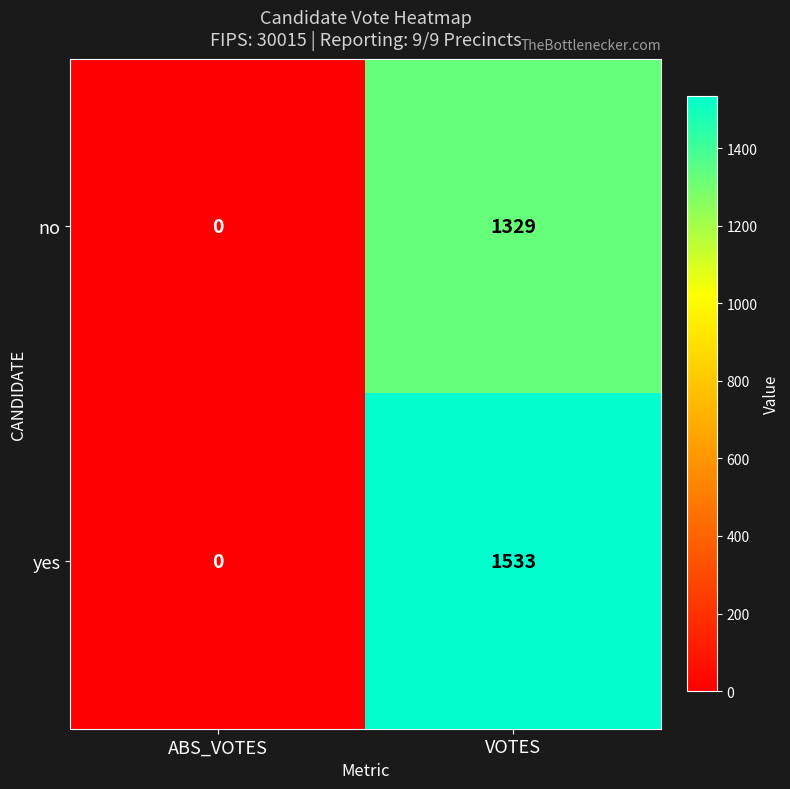

Which series has the widest spread of values?

yes